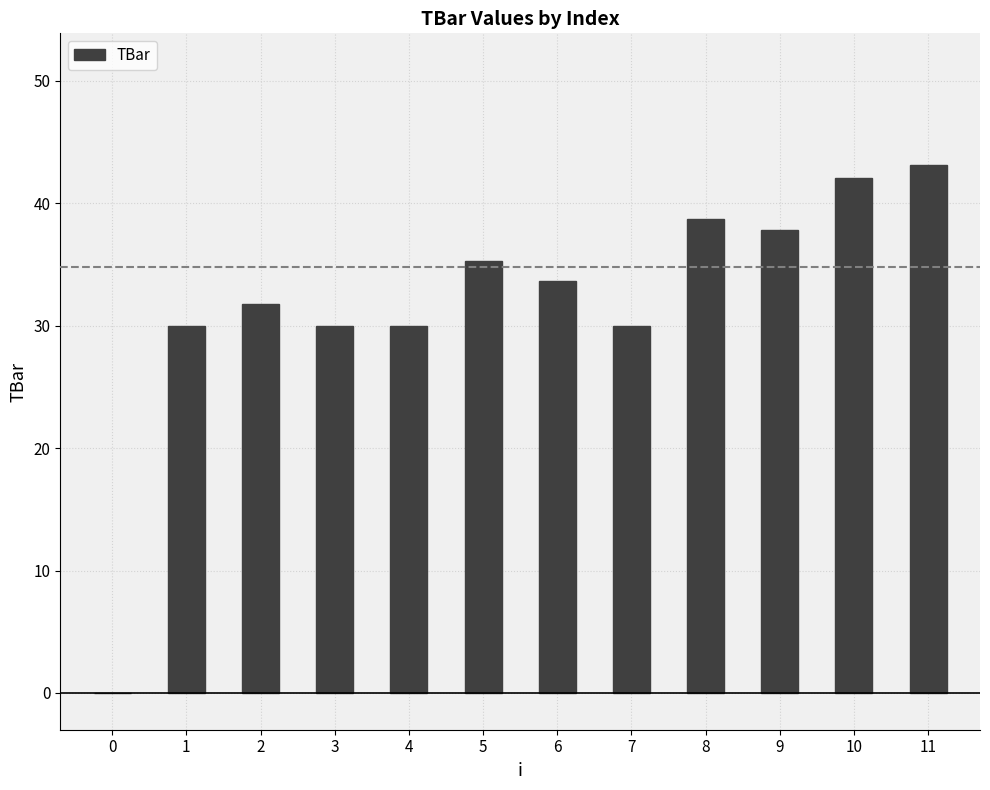

Between 9 and 6, which is larger?

9